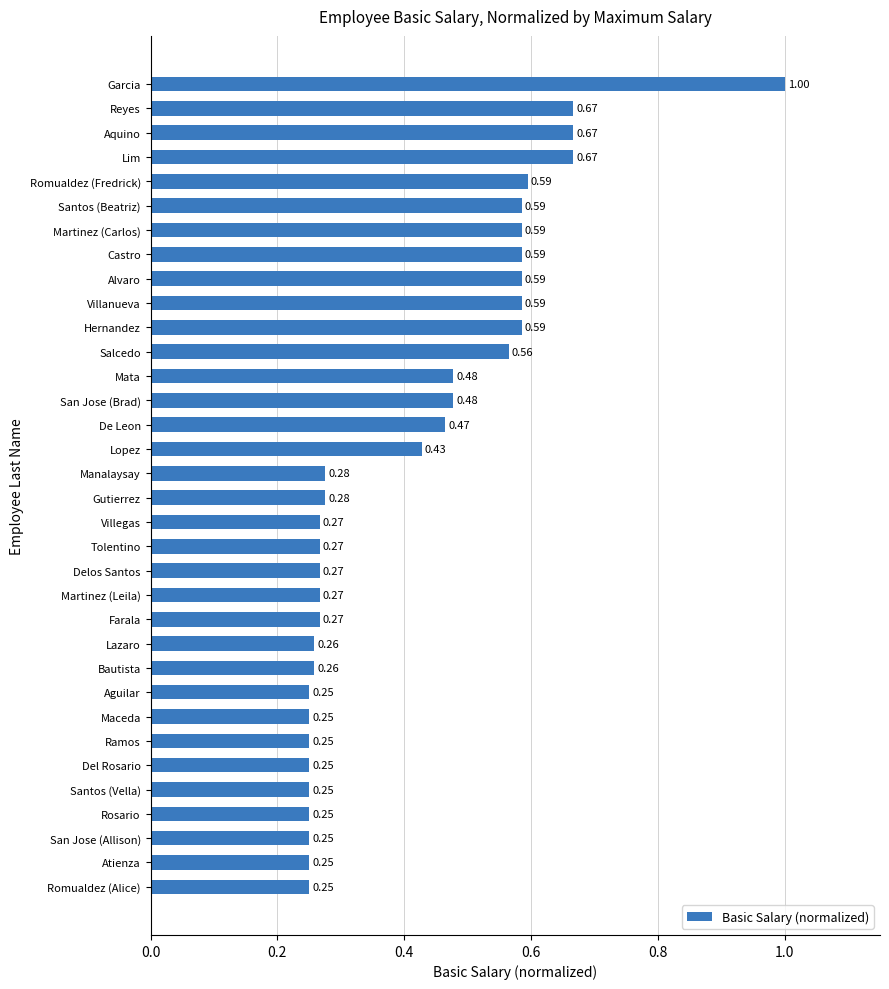

What is the change in value from Aguilar to Romualdez (Fredrick)?

+0.3